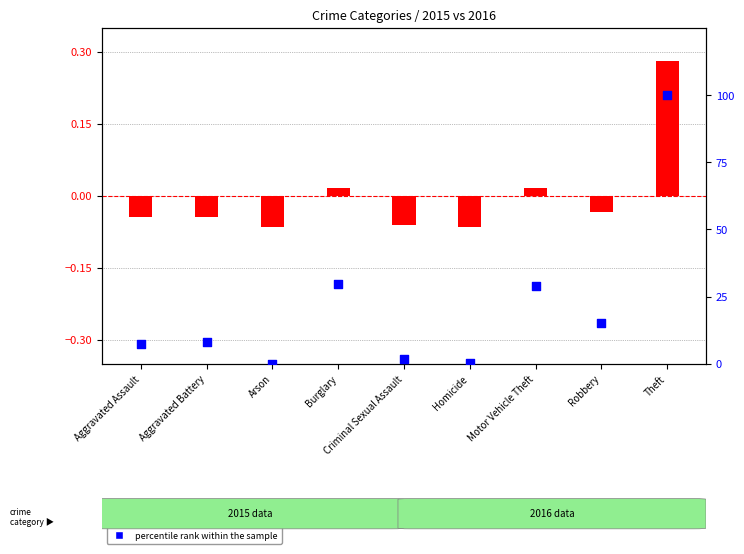

Which series has the widest spread of Y values?

percentile rank within the sample